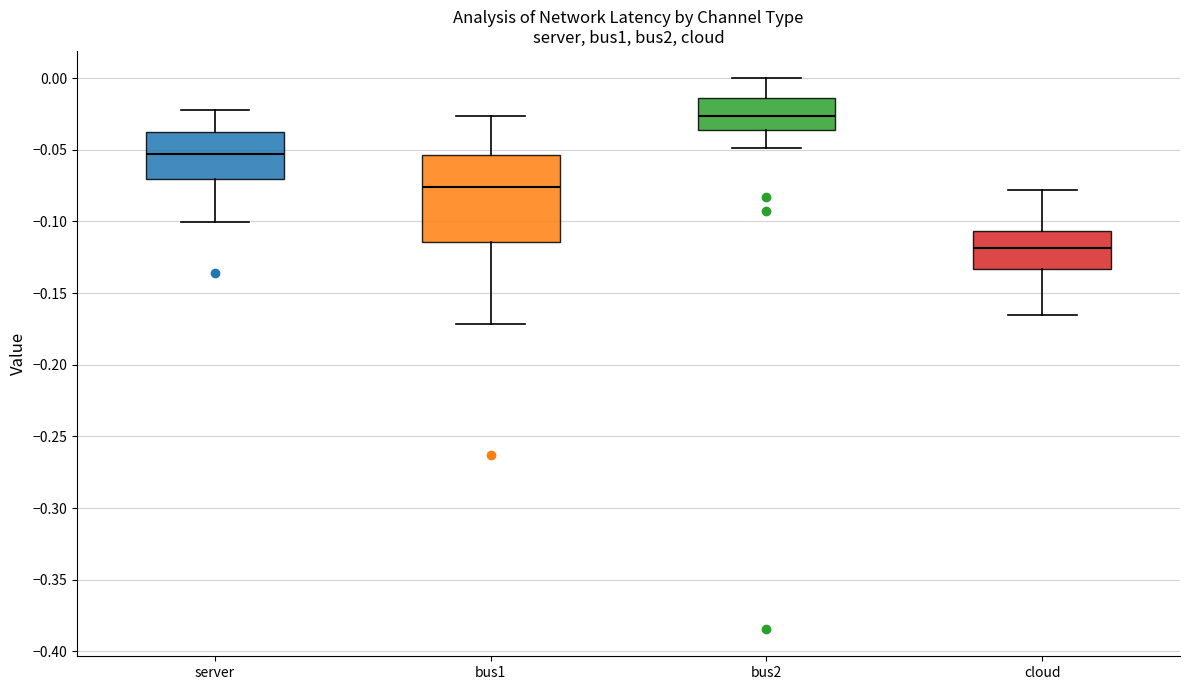

Which box has the highest median line?

bus2